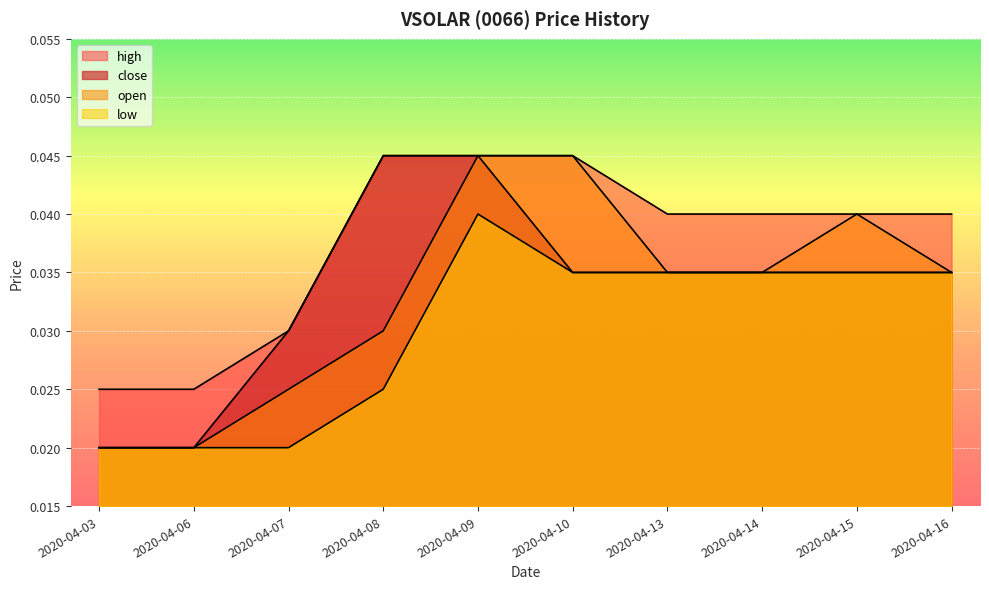

At 2020-04-09, list the series in order from largest to smallest.

high, close, open, low